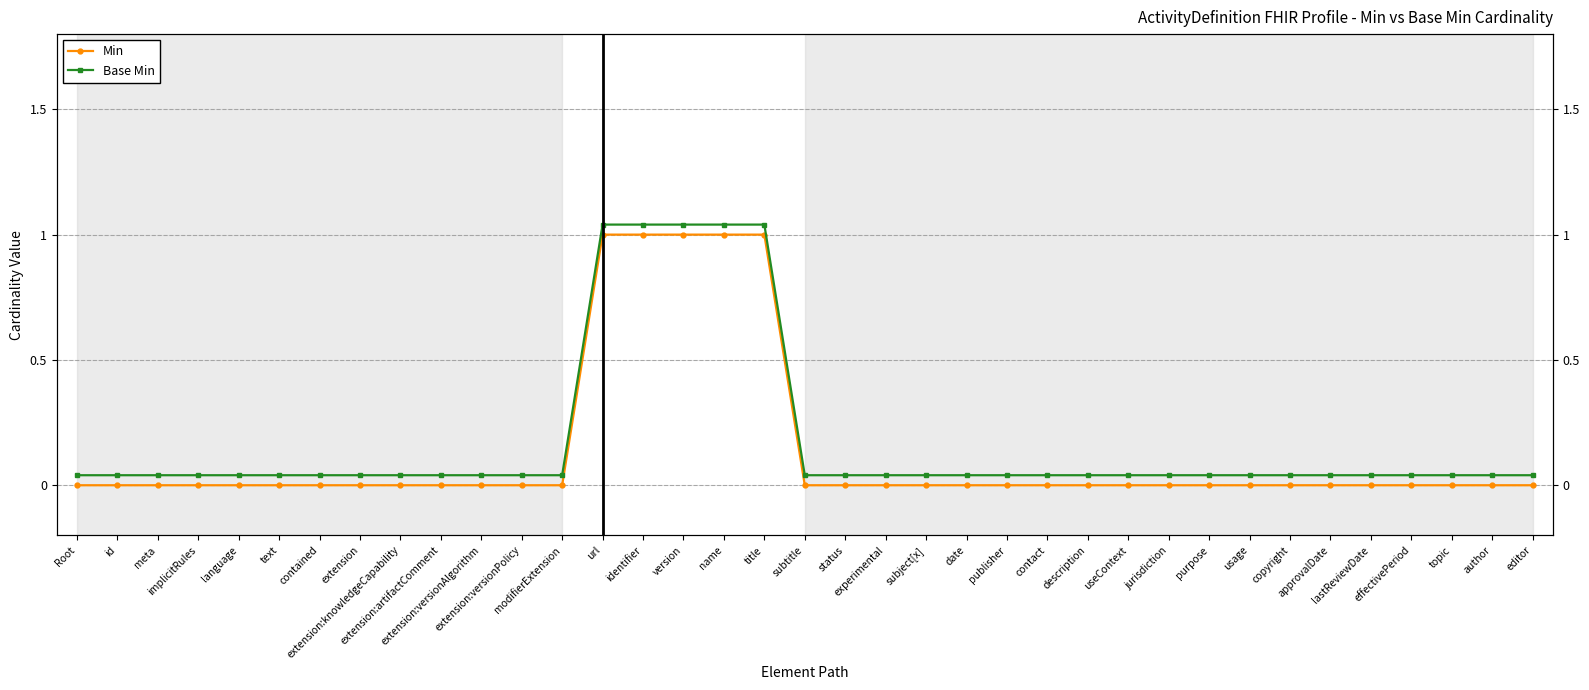

How many lines are shown in the chart?

2